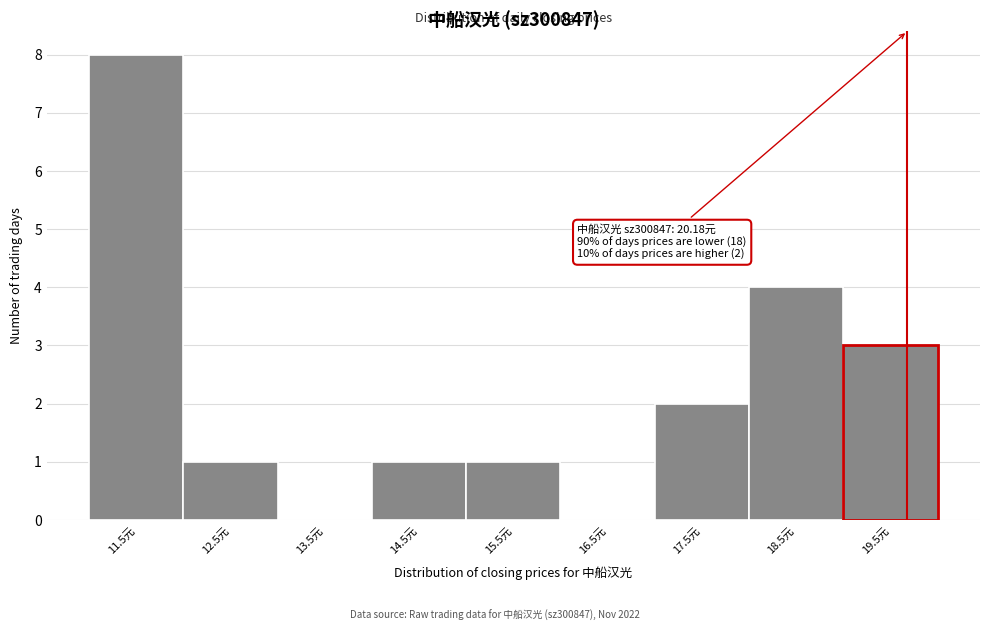

Reading left to right, what are all the values shown in this chart?

11.5元=8	12.5元=1	13.5元=0	14.5元=1	15.5元=1	16.5元=0	17.5元=2	18.5元=4	19.5元=3